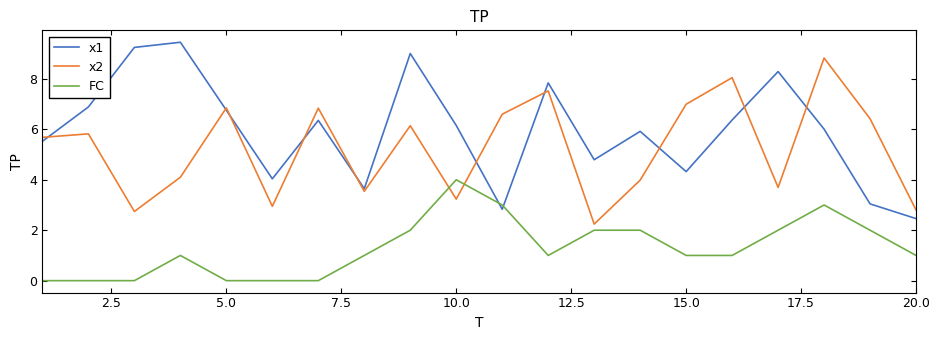

What is the lowest value of the x2 series?

2.2